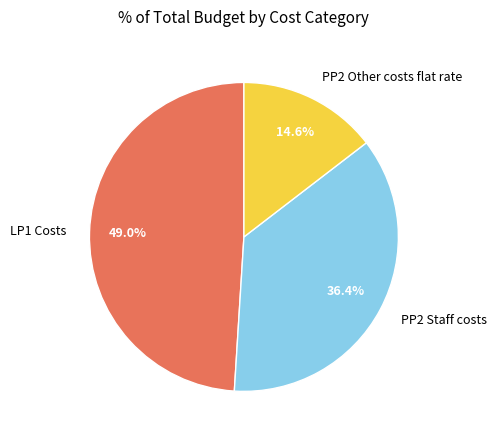

Rank the categories by value from lowest to highest.

PP2 Other costs flat rate, PP2 Staff costs, LP1 Costs